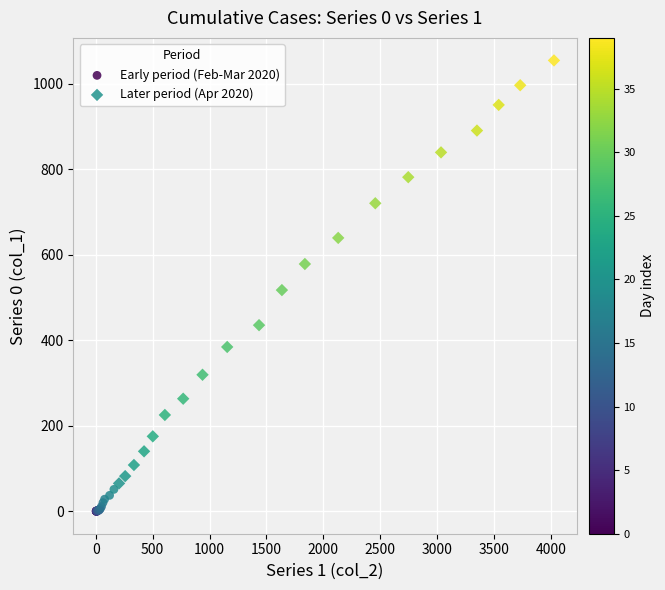

What are all the series names shown in the legend?

Early period (Feb-Mar 2020), Later period (Apr 2020)